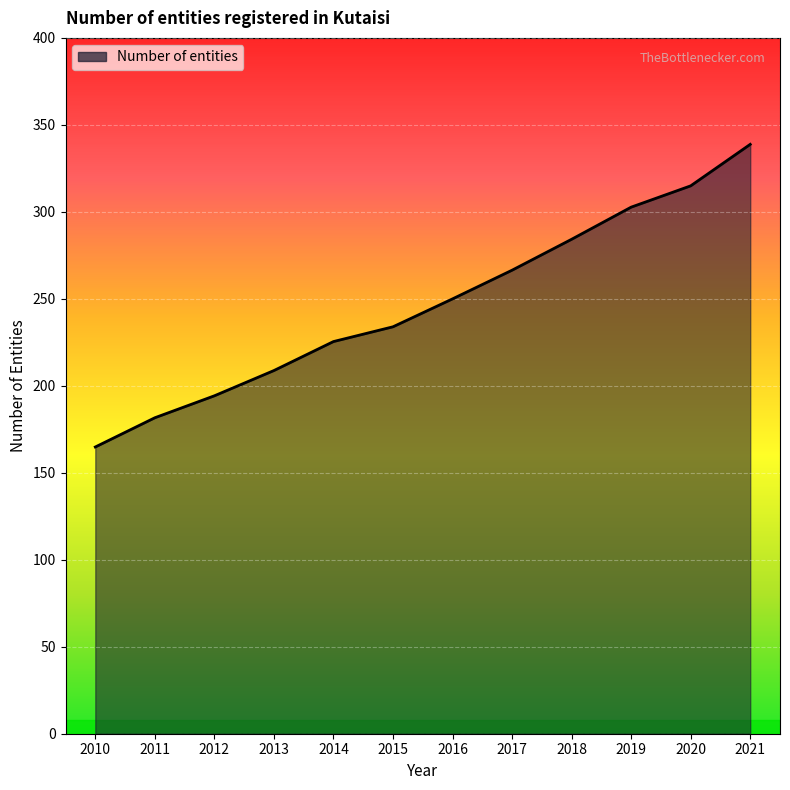

The value at 2015 is 233.9. True or false?

True